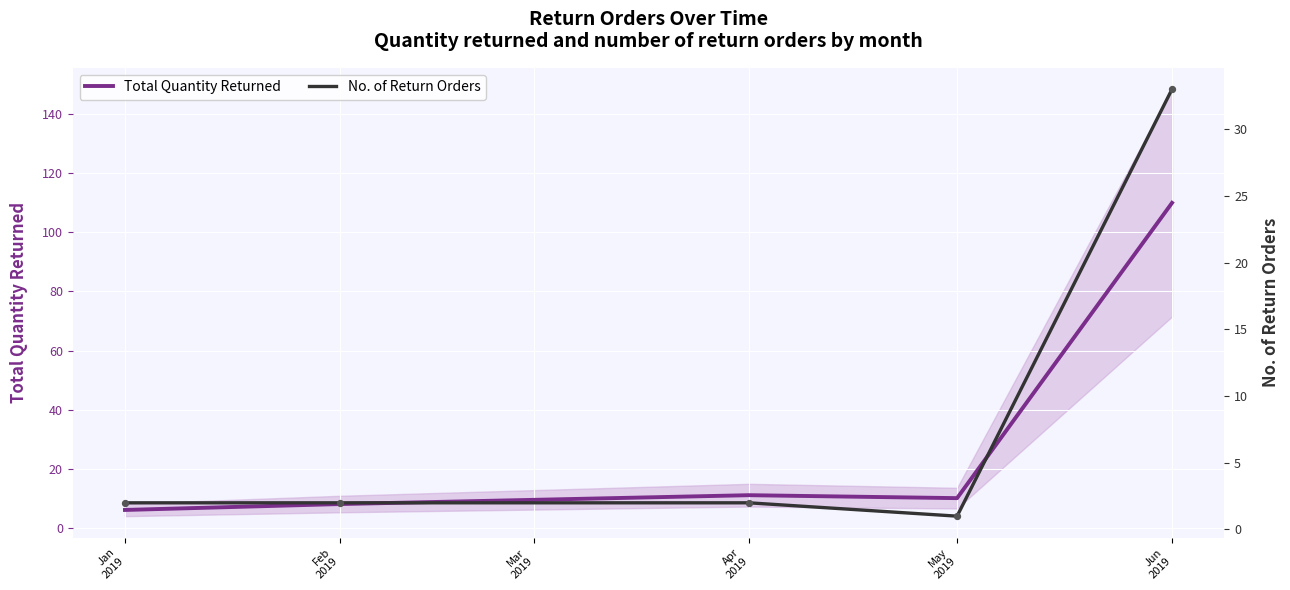

What is the minimum value for Total Quantity Returned?

6